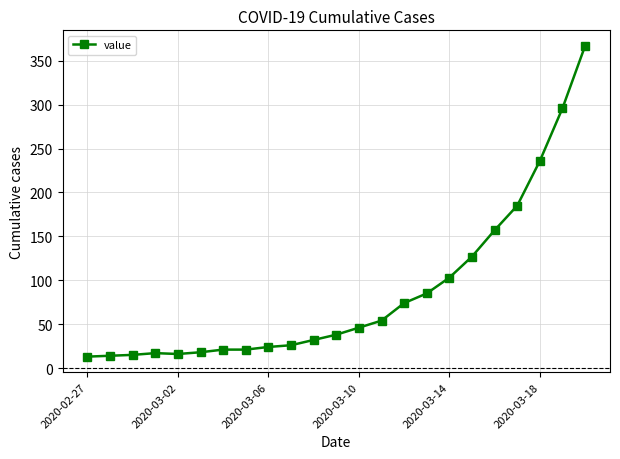

Is this an area chart (filled region under the line)?

No